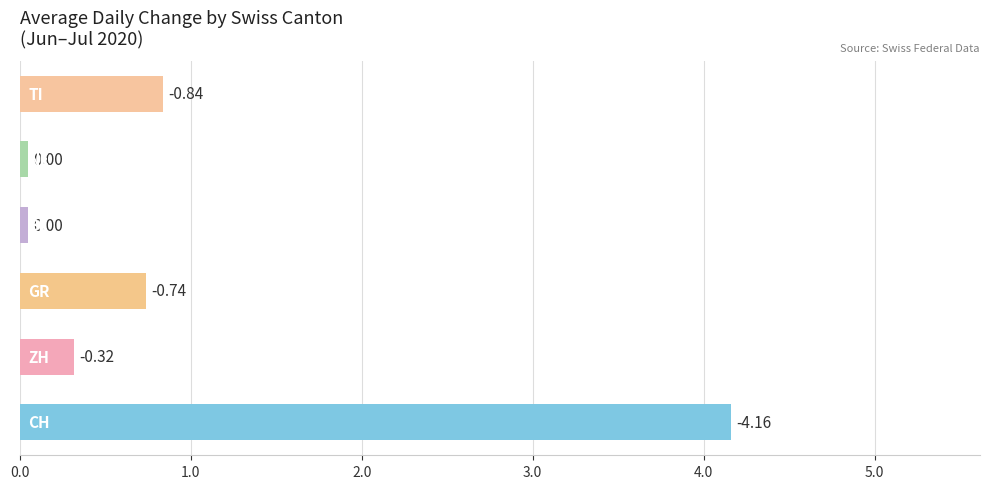

How many bars are there in total?

6